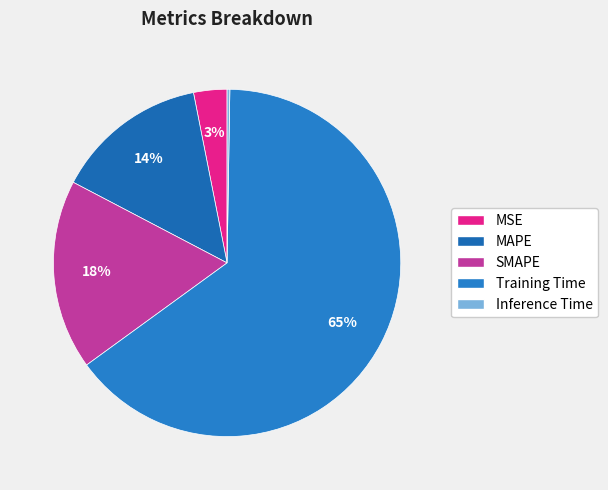

True or false: MAPE accounts for 1% of the total.

False